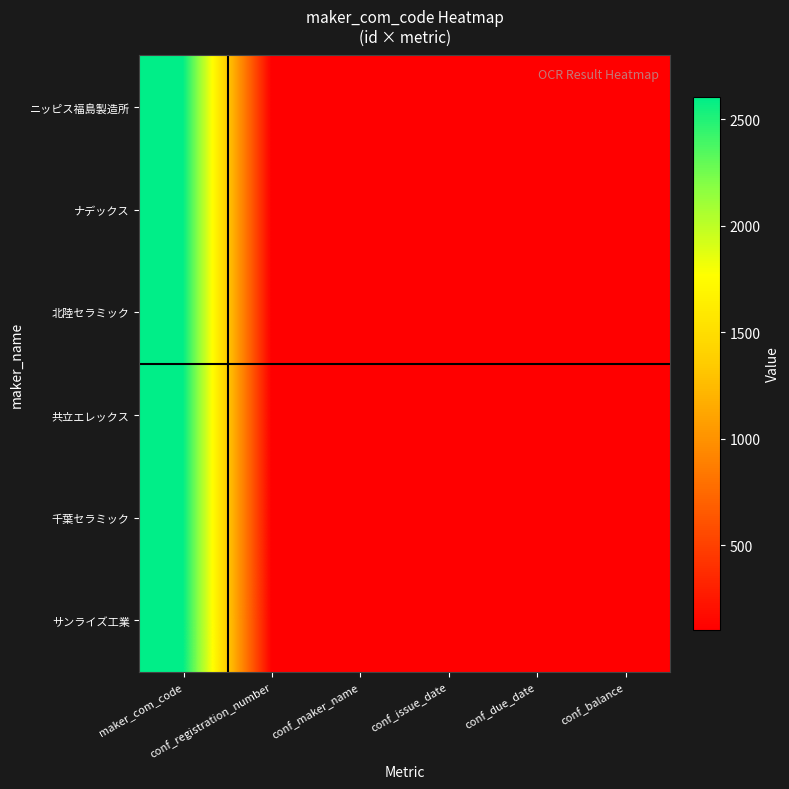

How many distinct data groups are displayed?

6